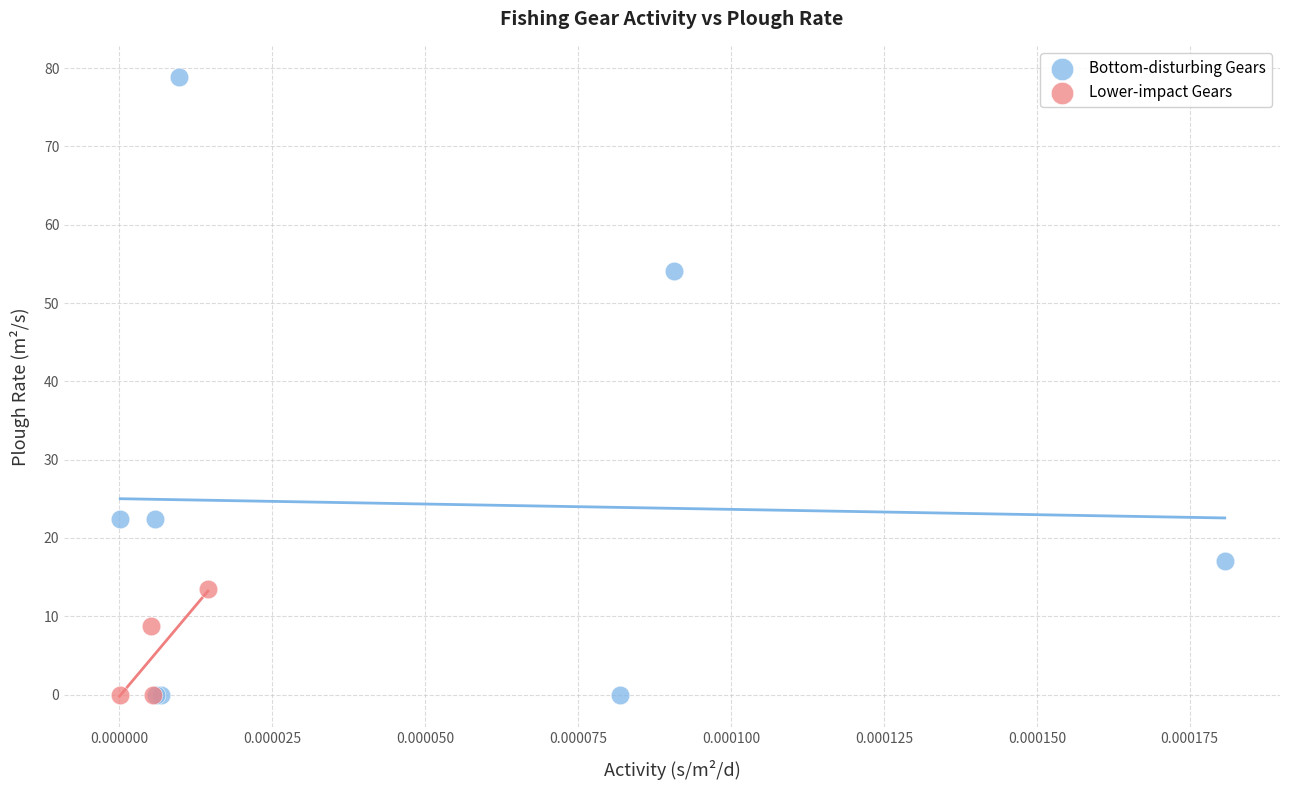

Which series reaches the maximum Y coordinate?

Bottom-disturbing Gears